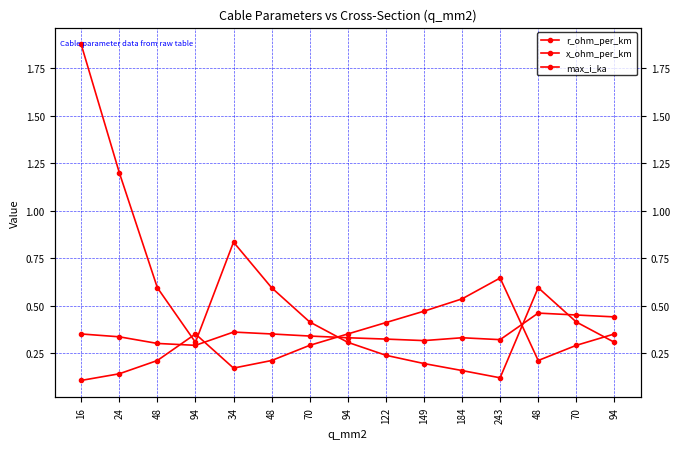

Count the x_ohm_per_km values in the range 0 to 1.

15